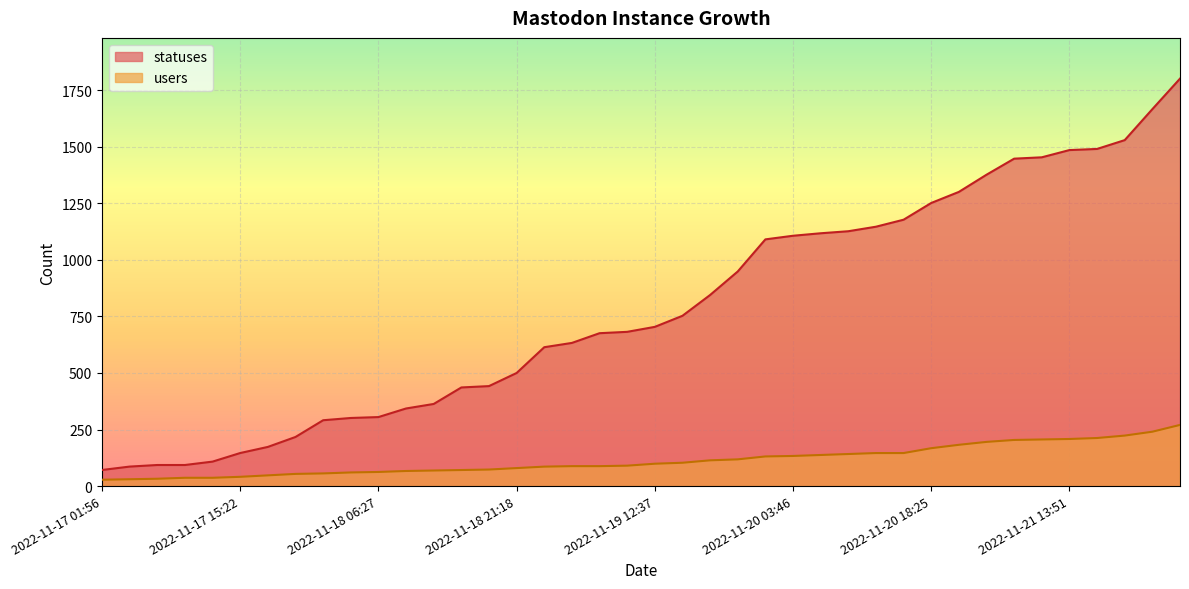

Where does the statuses series first go above 704?

2022-11-19 15:21